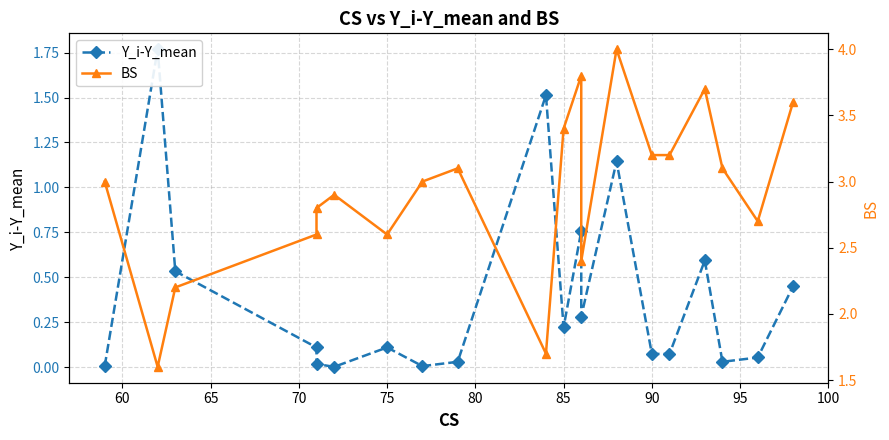

What is the value of the BS point at the 5th from the left?

2.8